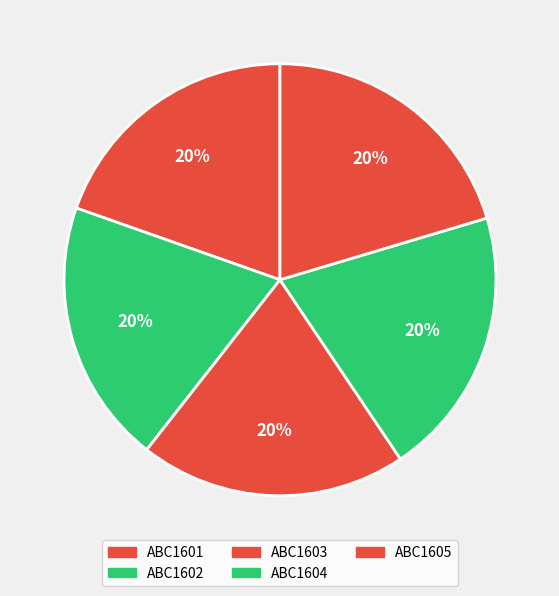

Which category has the smallest portion of the pie?

ABC1601